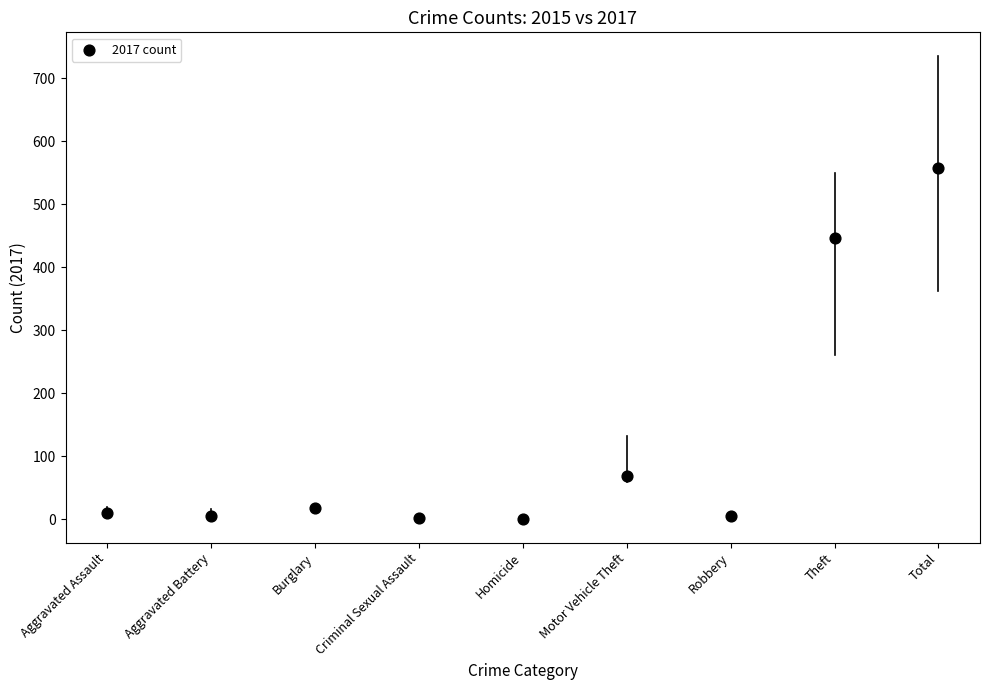

What is the average Y value?

124